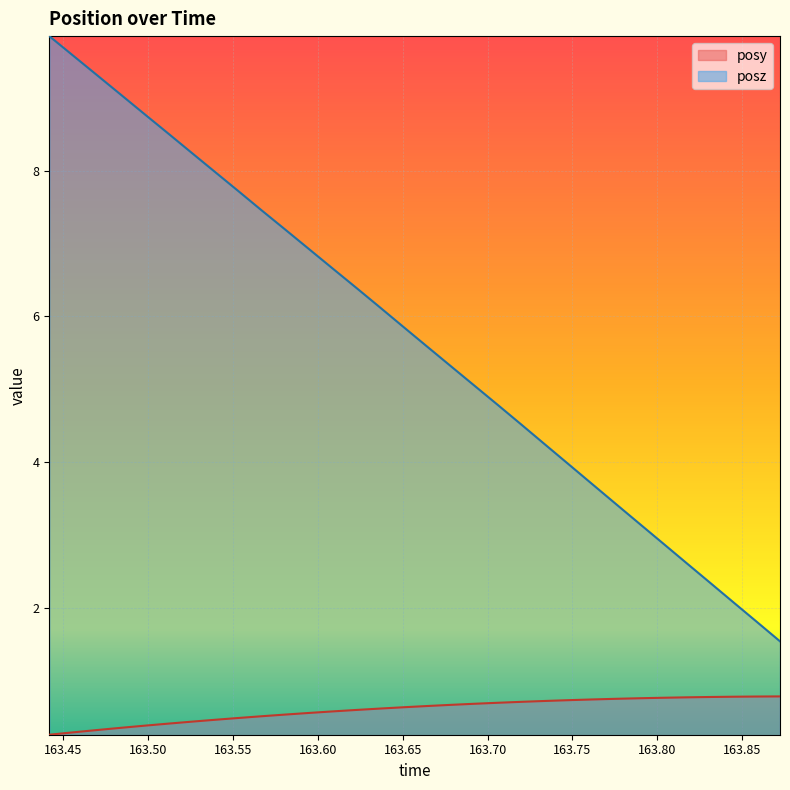

How many distinct data groups are displayed?

2